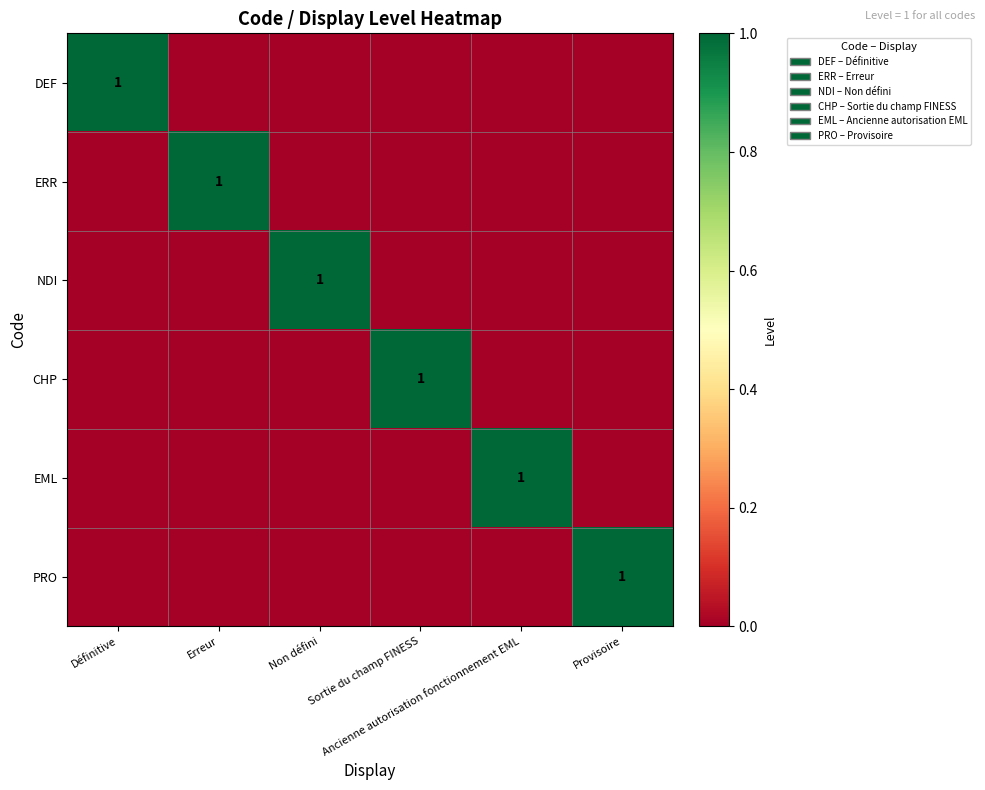

At which label is NDI closest to 0?

Définitive